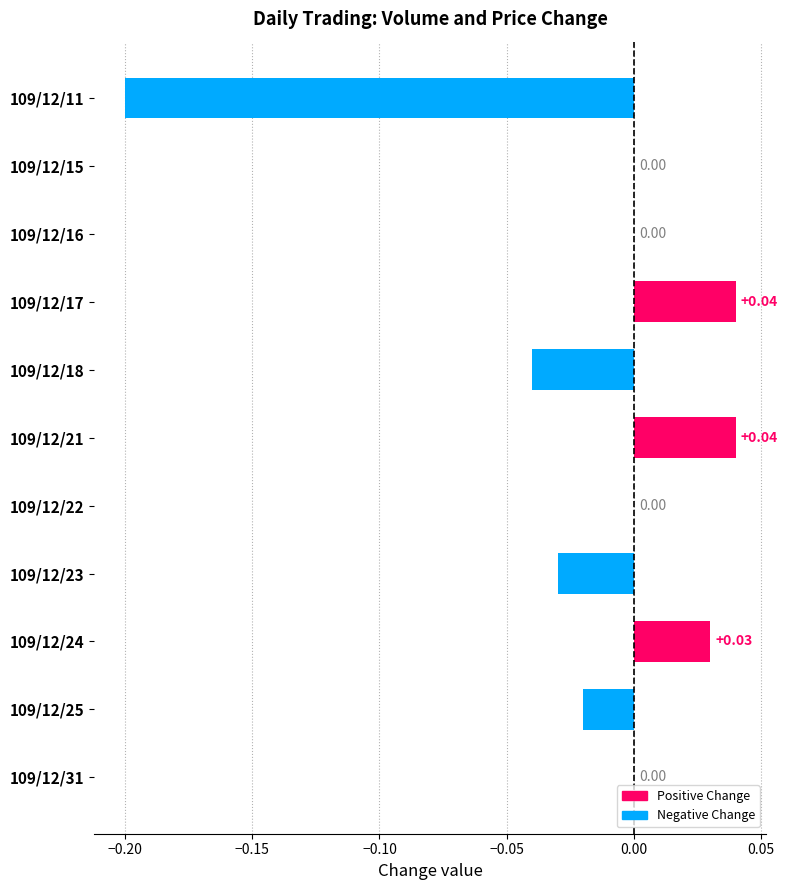

Which has a higher value, 109/12/24 or 109/12/23?

109/12/24